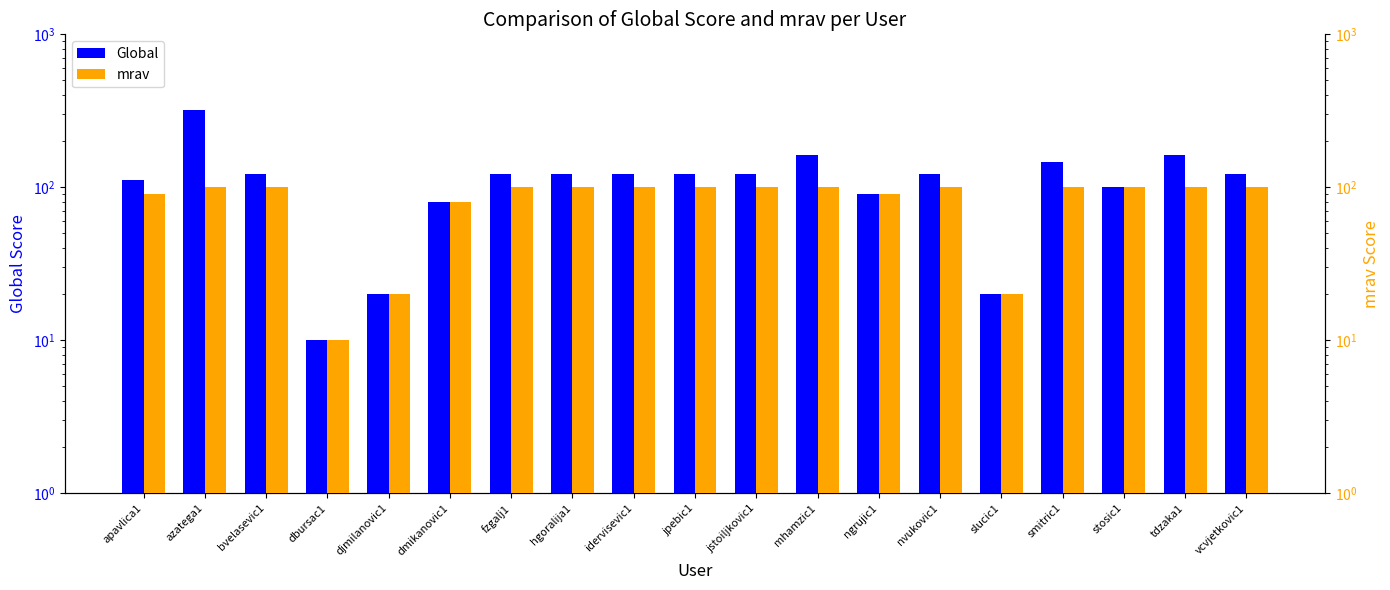

Which category has the highest value in the Global series?

azatega1